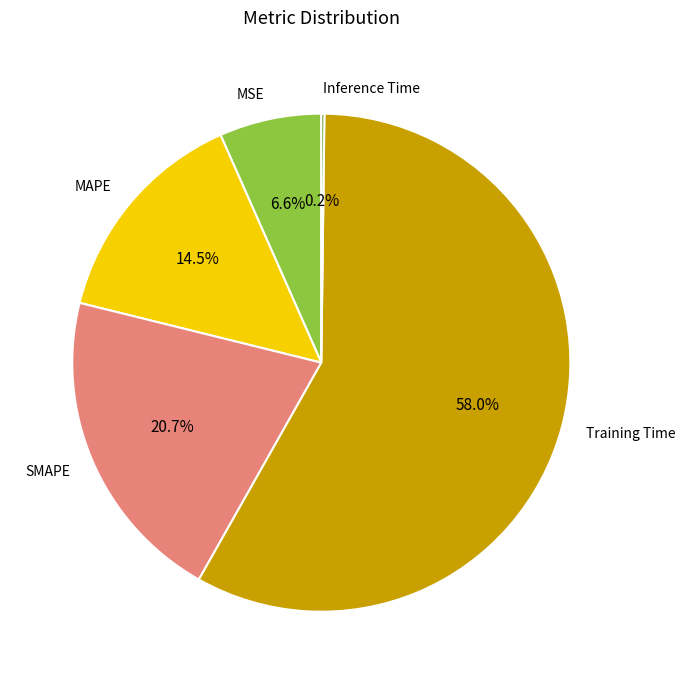

Is there a majority slice in this chart?

Yes